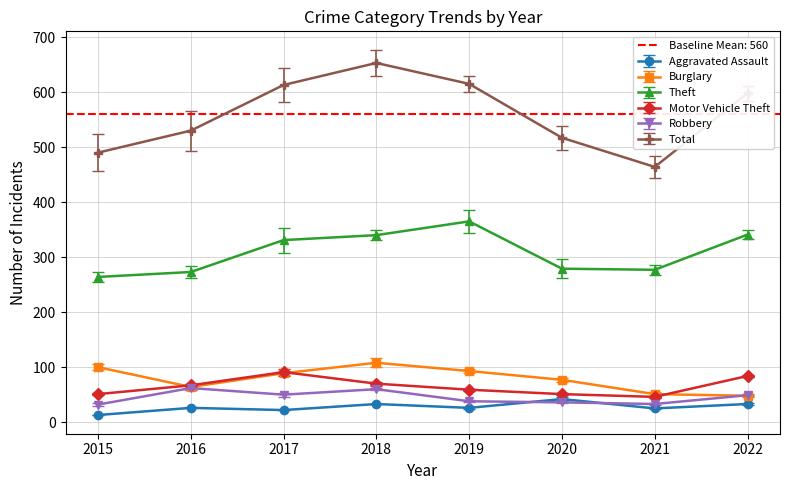

What is the highest value of the Total series?

653